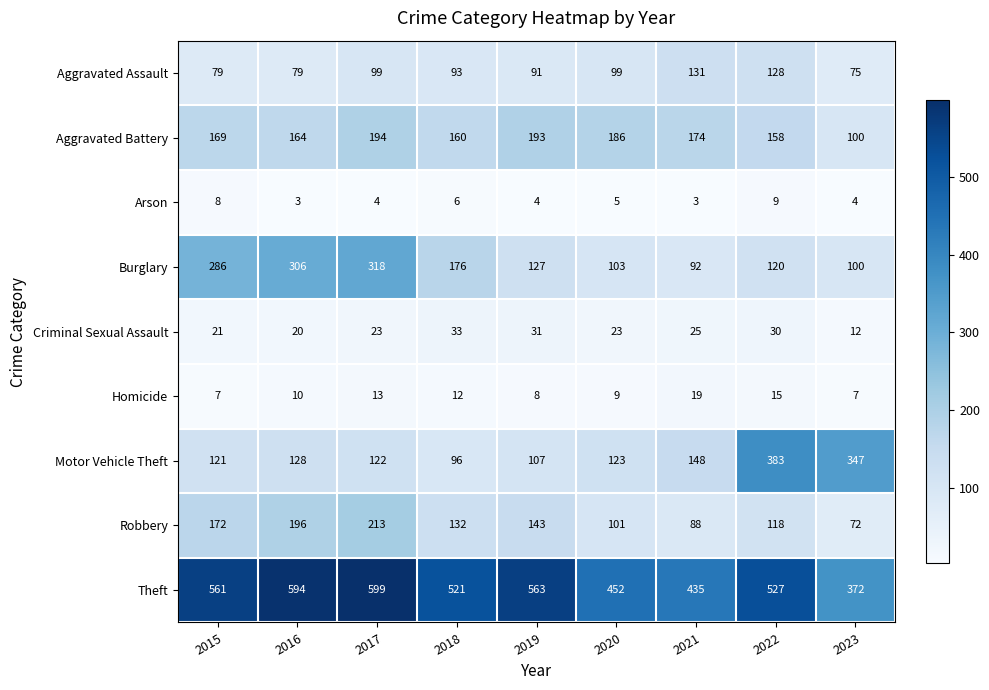

Which series has the widest spread of values?

Motor Vehicle Theft